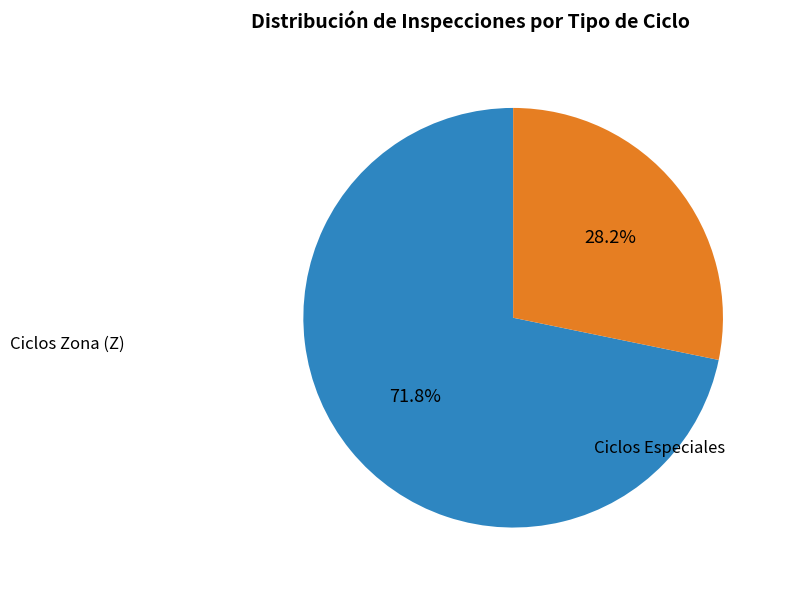

Is there a majority slice in this chart?

Yes